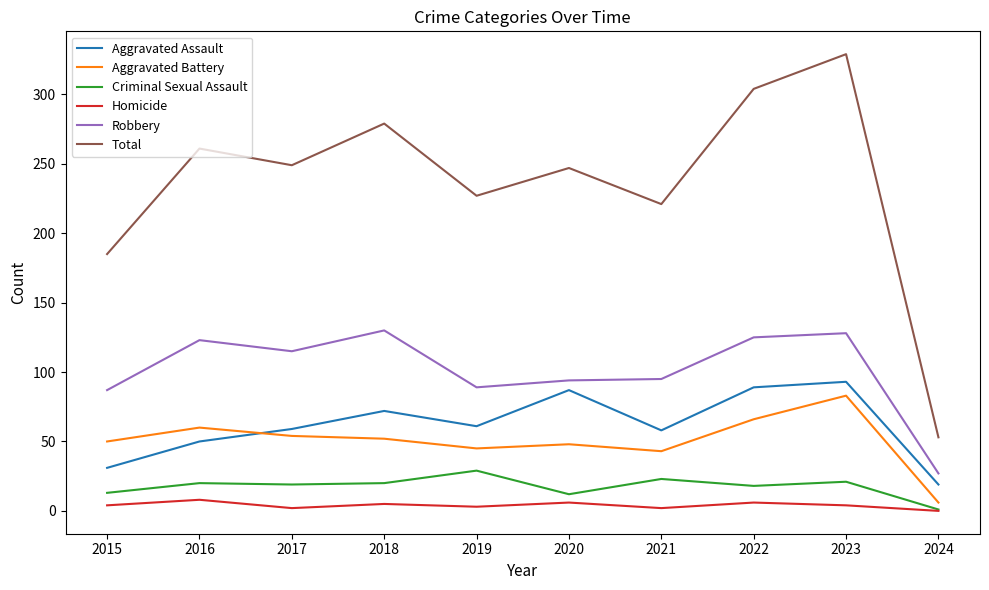

The value of Total at 2016 is 261. True or false?

True